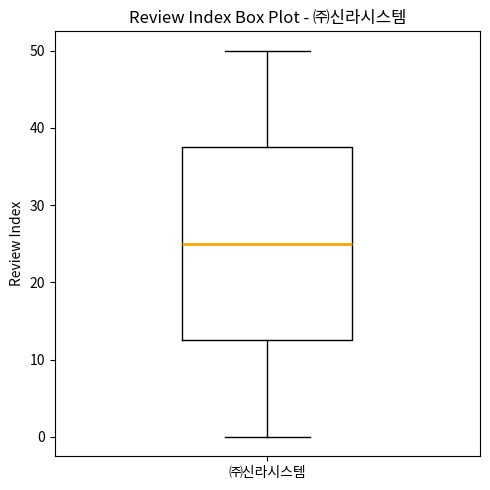

Transcribe this box plot: give where the median line is, the range the box spans, and where the two whiskers end, as read against the y-axis. The values are not printed on the chart, so give them approximately, as read against the axis.

median 25, box 13 to 38, whiskers 0 to 50